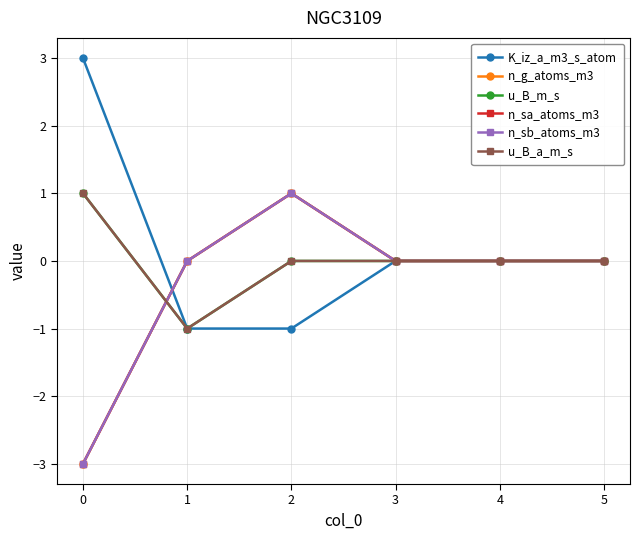

The K_iz_a_m3_s_atom series shows -3 at 4. True or false?

False